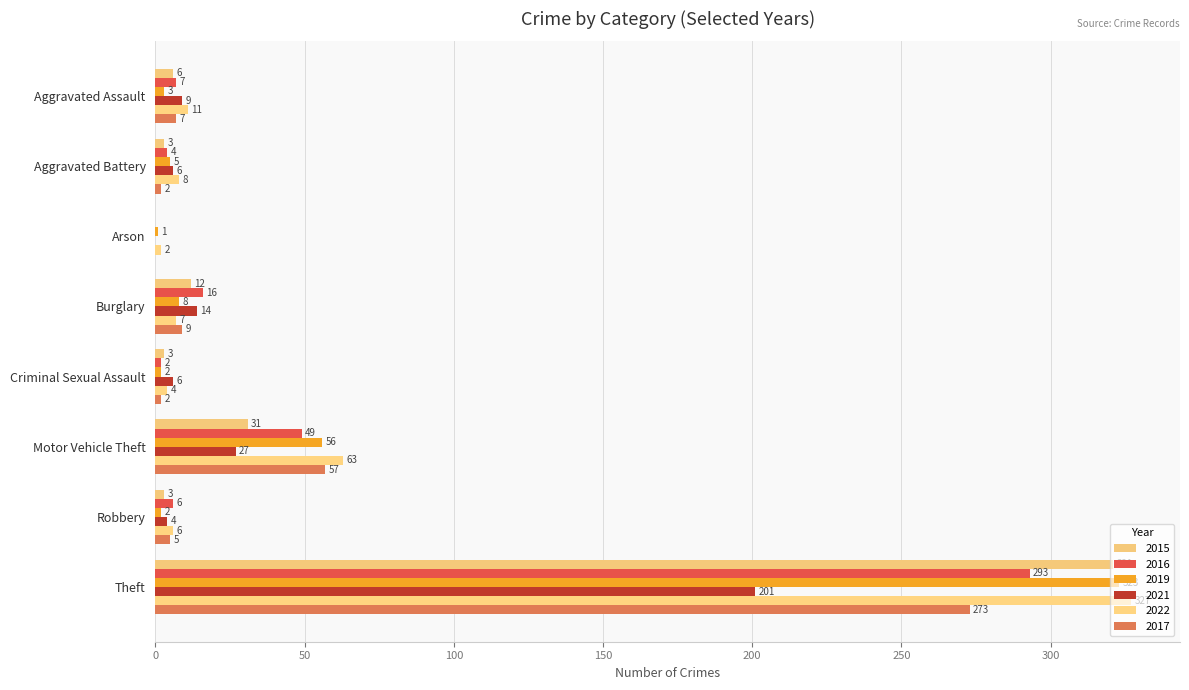

How many positive values does the 2016 series have?

7